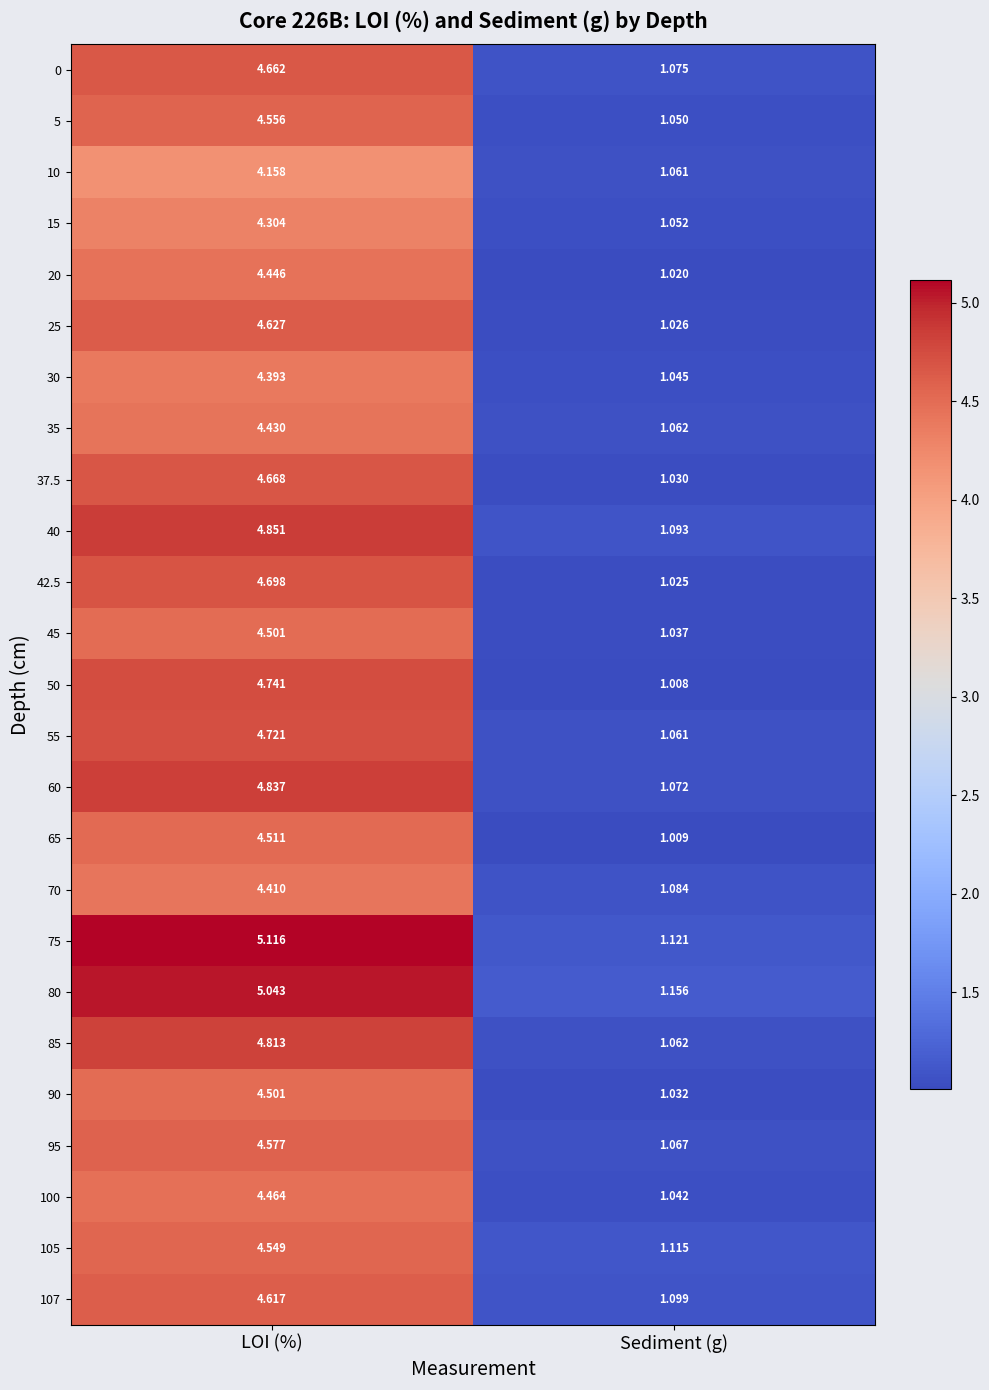

Is the value of 35 at Sediment (g) greater than the value of 42.5 at LOI (%)?

No